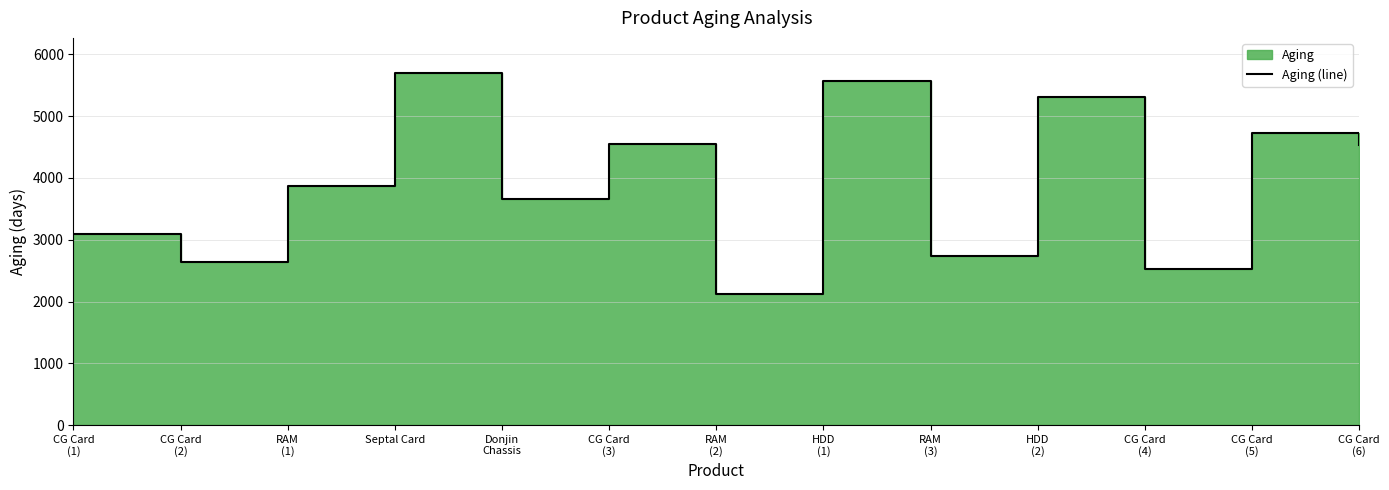

Which has a higher value, CG Card
(2) or HDD
(1)?

HDD
(1)